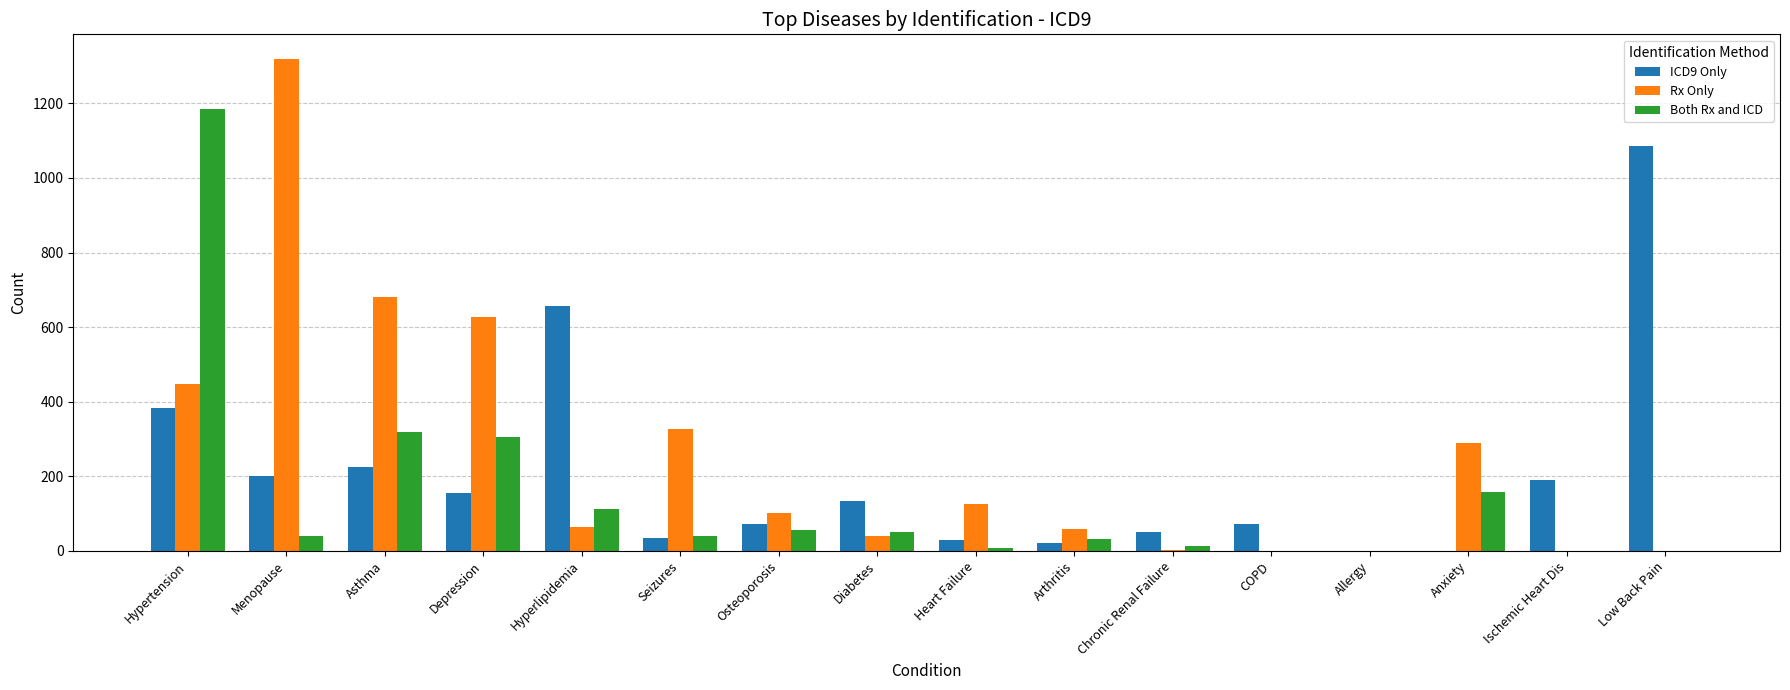

What is the approximate value of Rx Only at Menopause?

1319